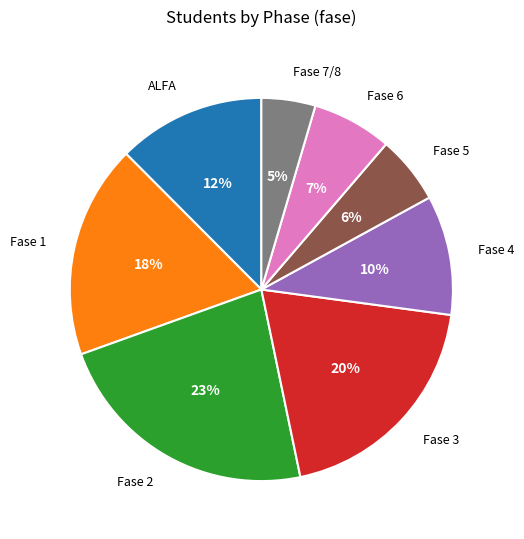

Rank the categories by value from highest to lowest.

Fase 2, Fase 3, Fase 1, ALFA, Fase 4, Fase 6, Fase 5, Fase 7/8